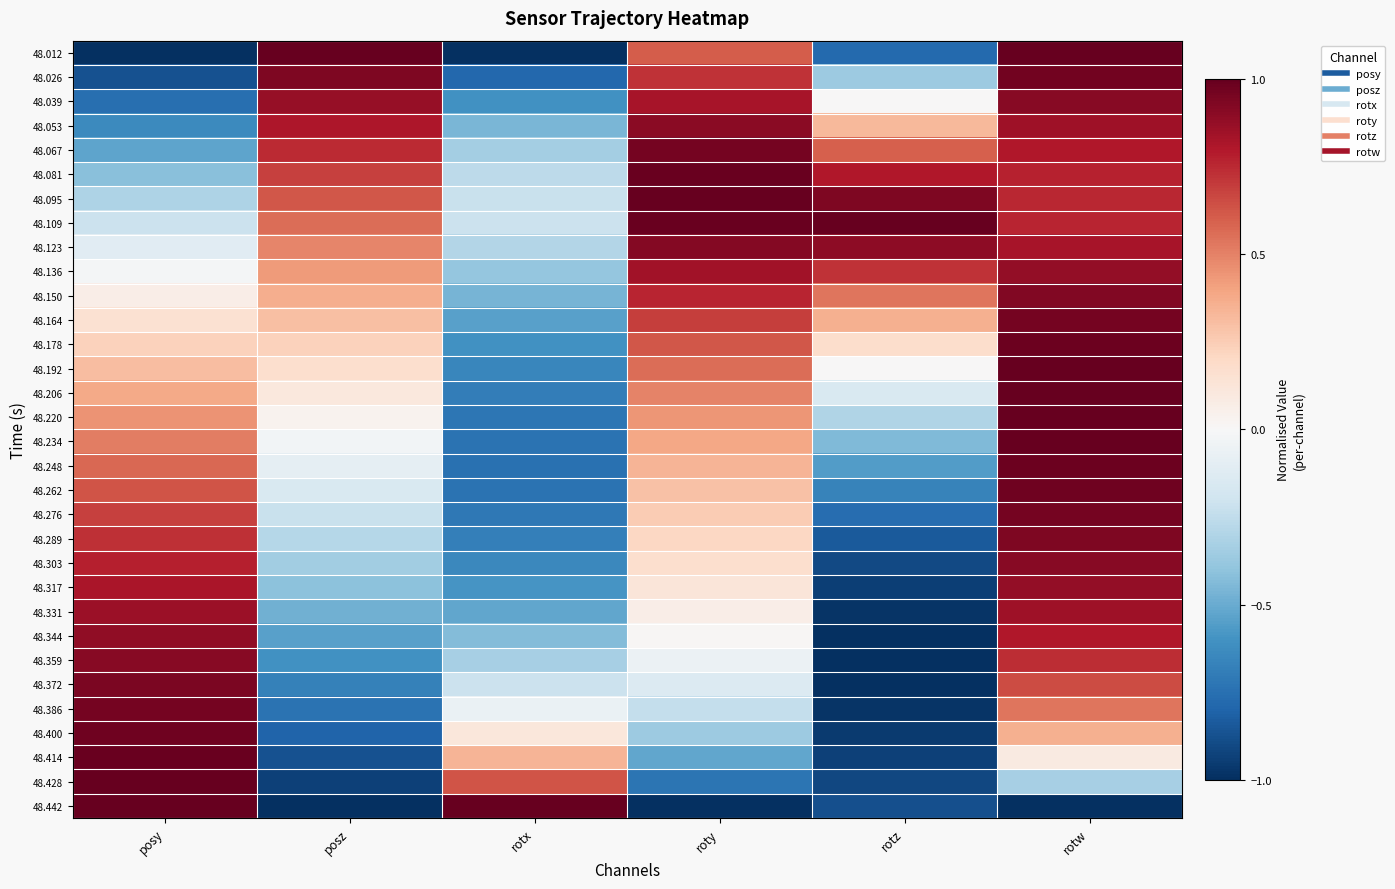

How many data points does each series have?

6